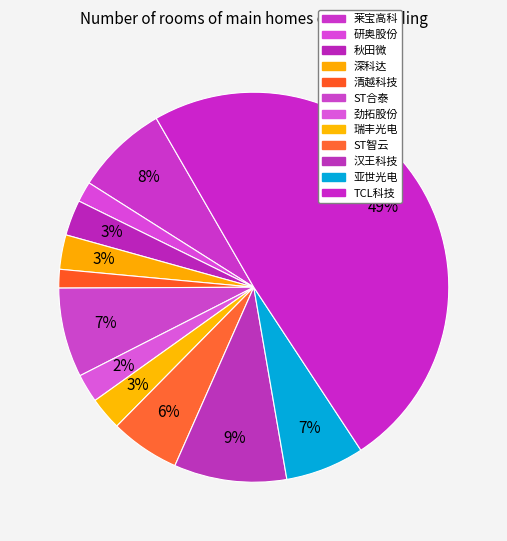

What is the smallest slice in the pie chart?

清越科技